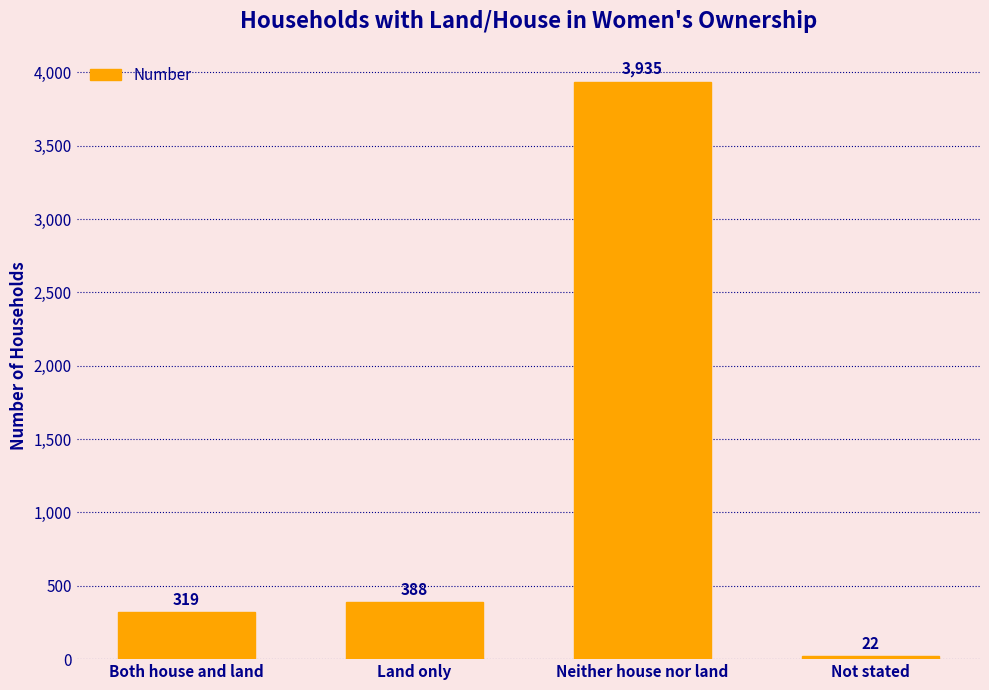

What is the difference between the second highest and minimum values?

366